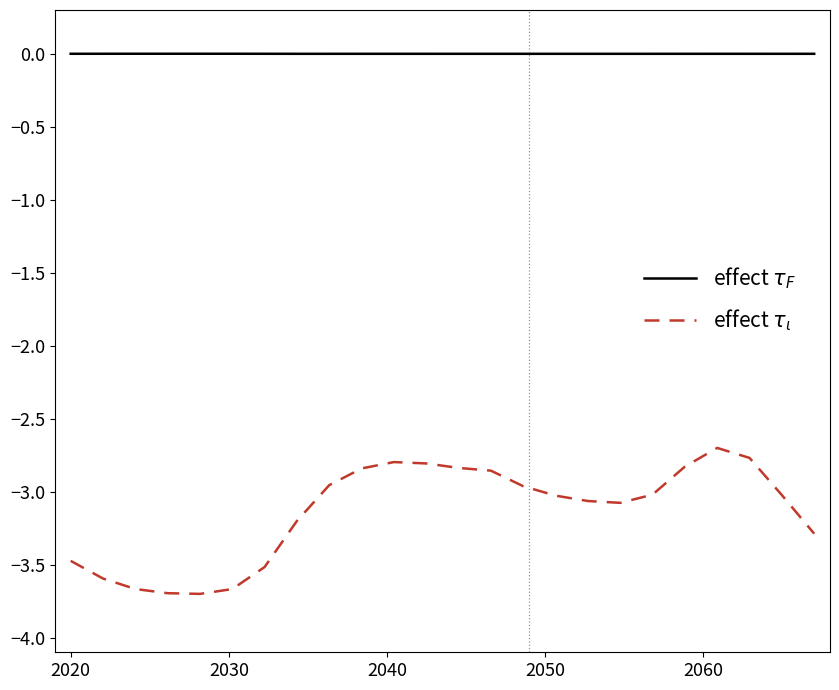

What is the minimum value shown in the chart?

-3.7